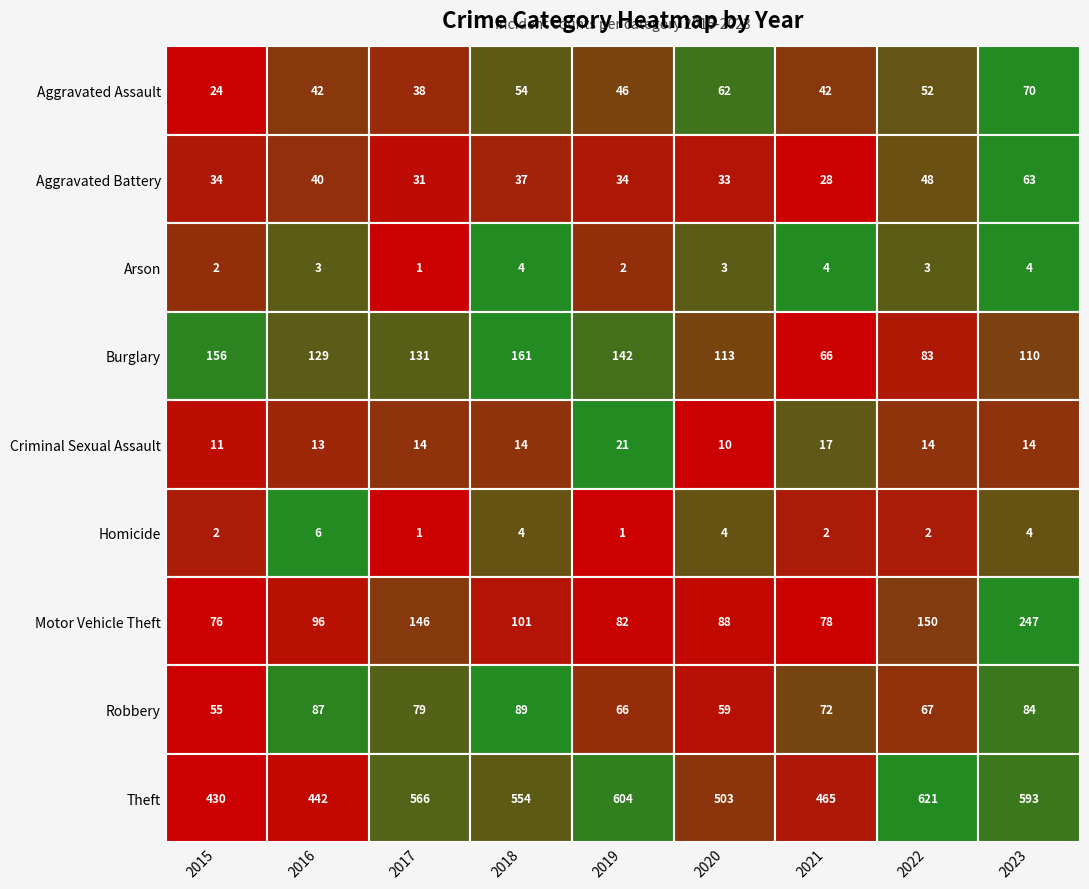

The Motor Vehicle Theft series shows 146 at 2. True or false?

True